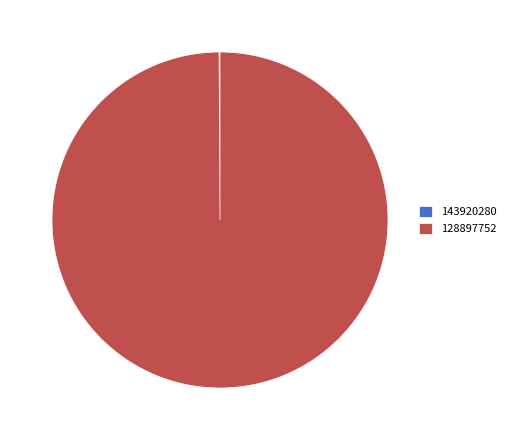

Which category has the biggest portion of the pie?

128897752